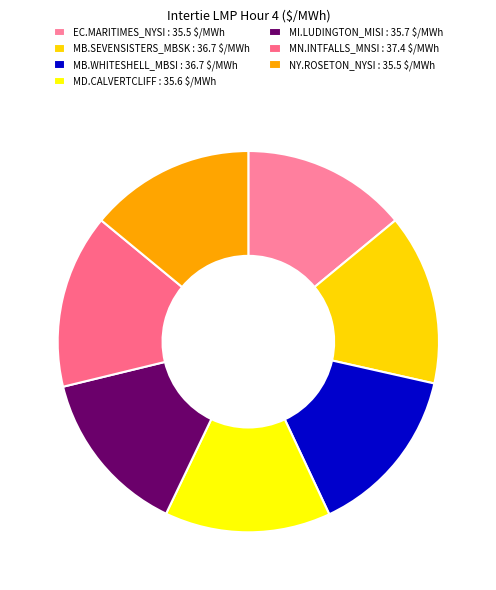

To the nearest percent, what percentage of the pie is MI.LUDINGTON_MISI?

14%